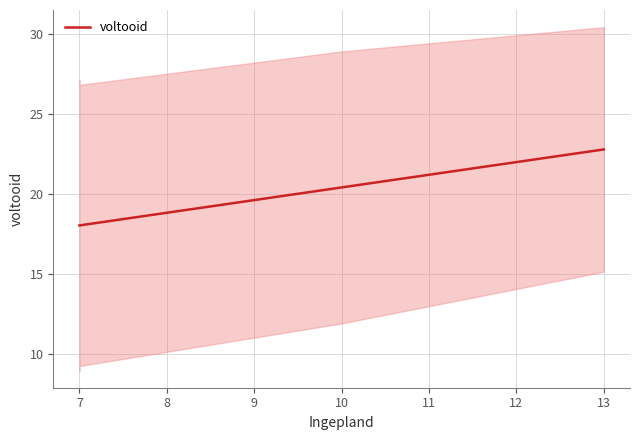

What is the maximum value shown in the chart?

22.8